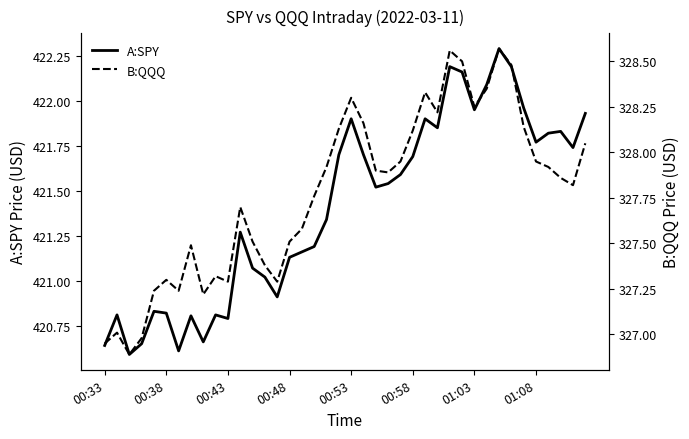

What position from the right is 8?

32